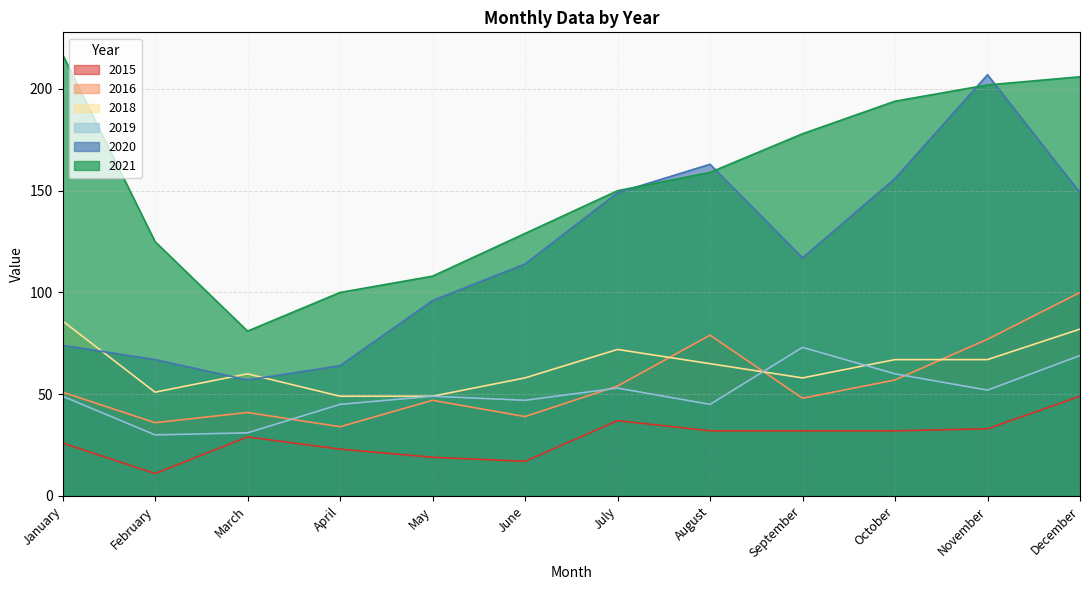

Is the value of 2021 at December greater than the value of 2018 at August?

Yes